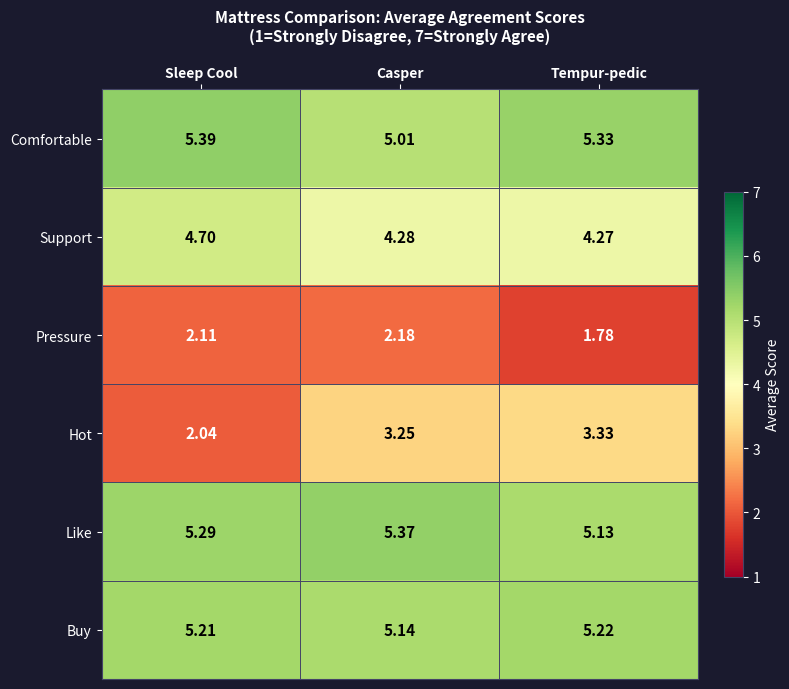

Which series has the largest range (max minus min)?

Hot